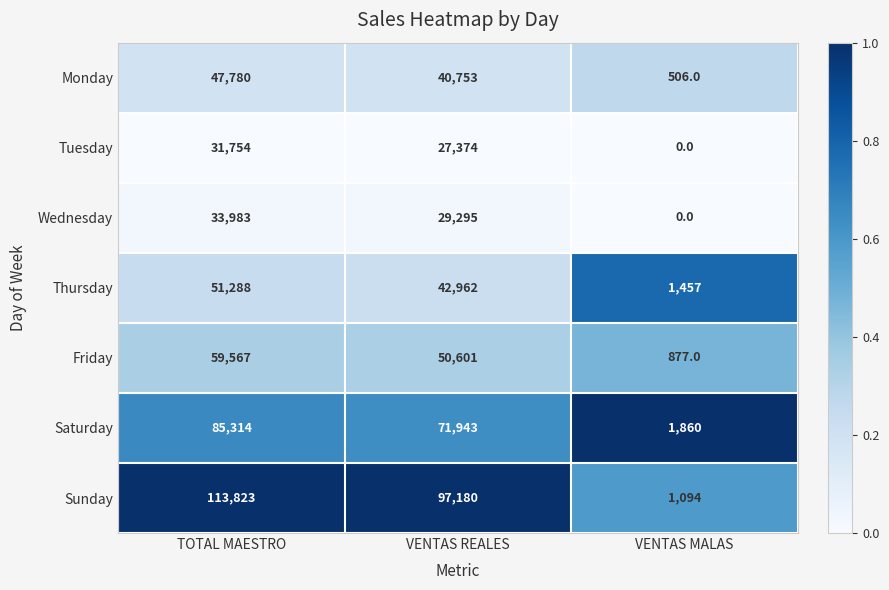

Where is Tuesday nearest to the value 15877?

VENTAS REALES